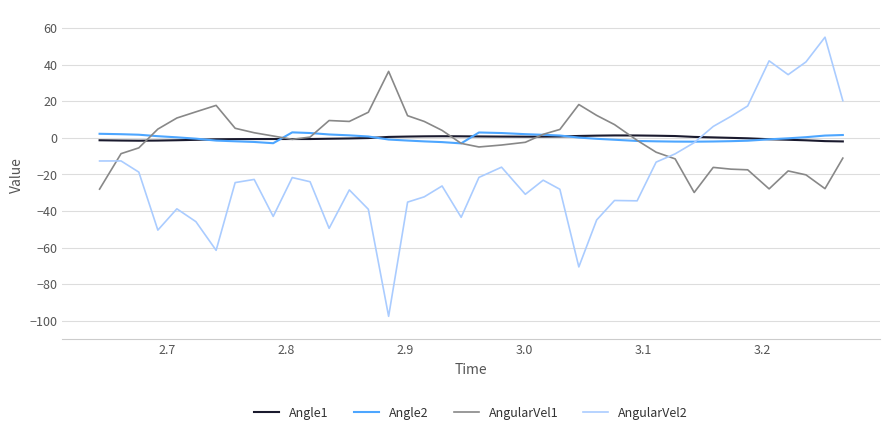

True or false: AngularVel1 and Angle2 intersect in this chart.

True